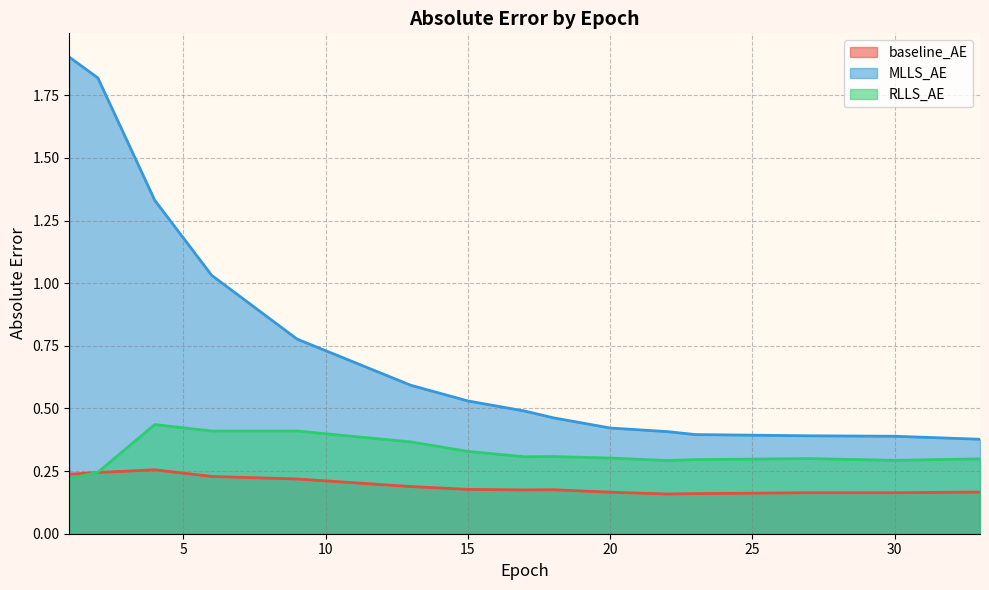

True or false: RLLS_AE has more than 2 points higher than both neighbors.

True